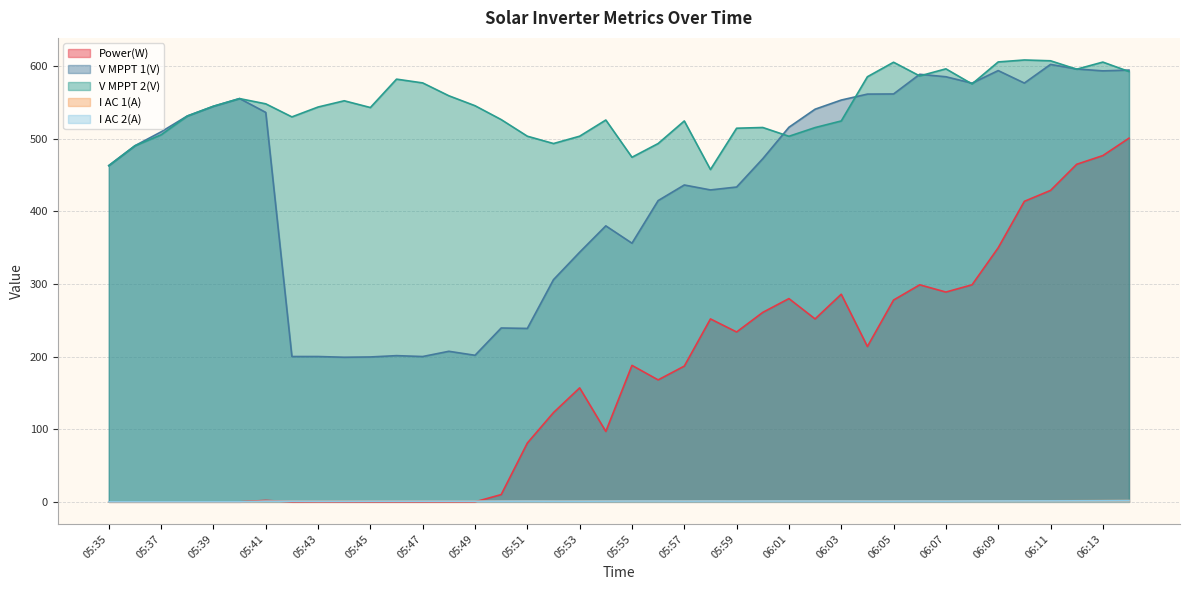

True or false: I AC 2(A) and I AC 1(A) cross at least once.

False